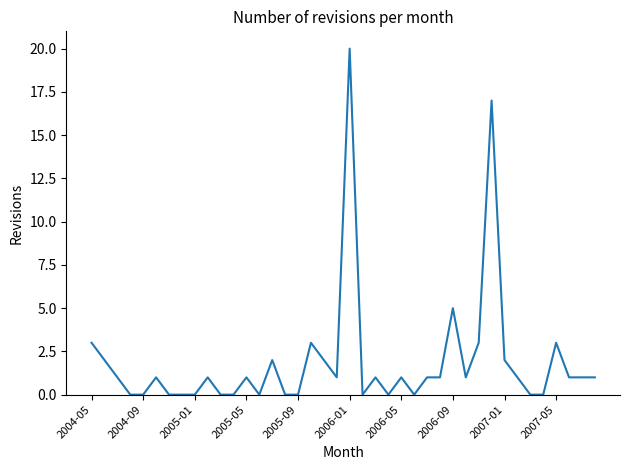

What is the greatest value displayed?

20